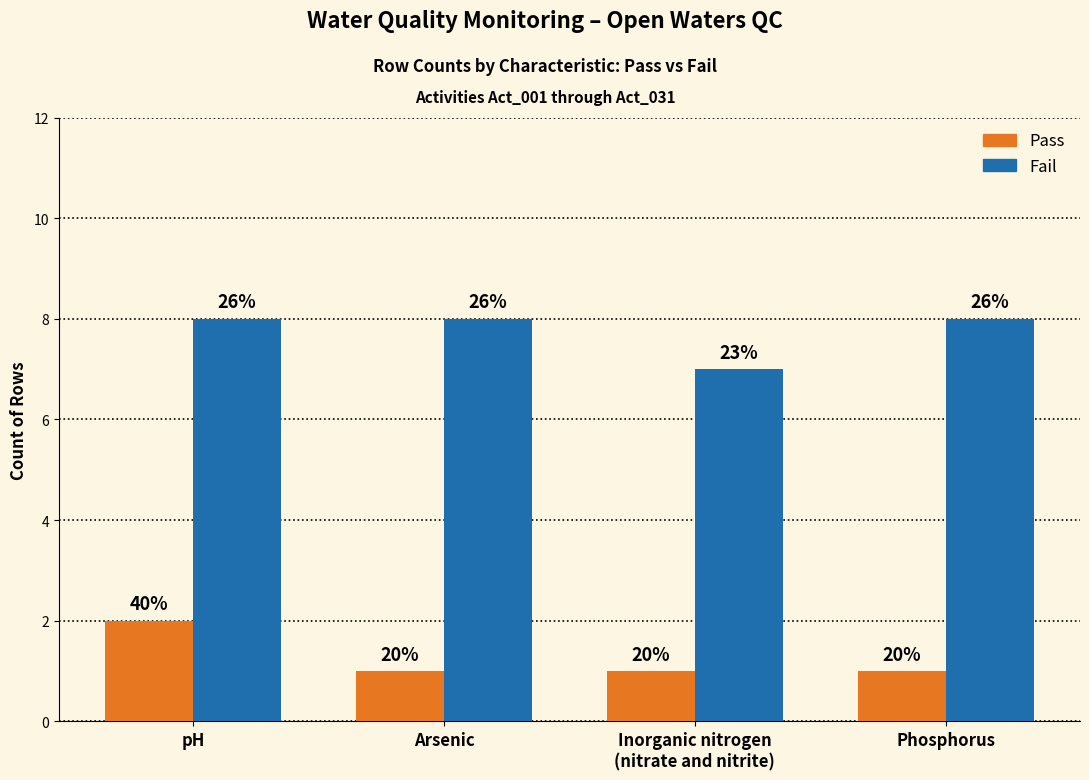

What position from the left is Inorganic nitrogen
(nitrate and nitrite)?

3